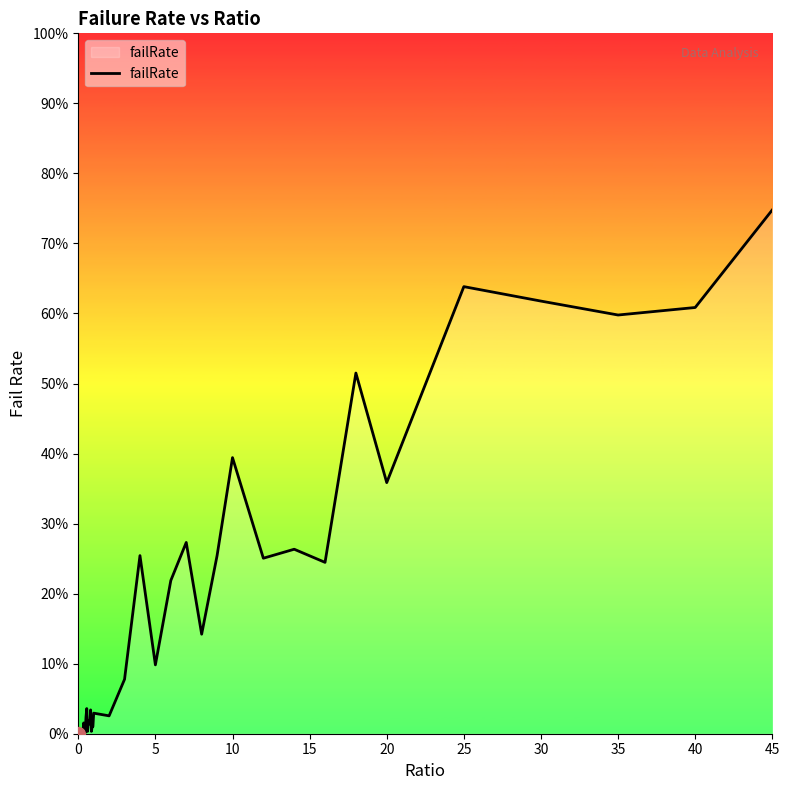

How many points are lower than both their immediate neighbors (excluding endpoints)?

12